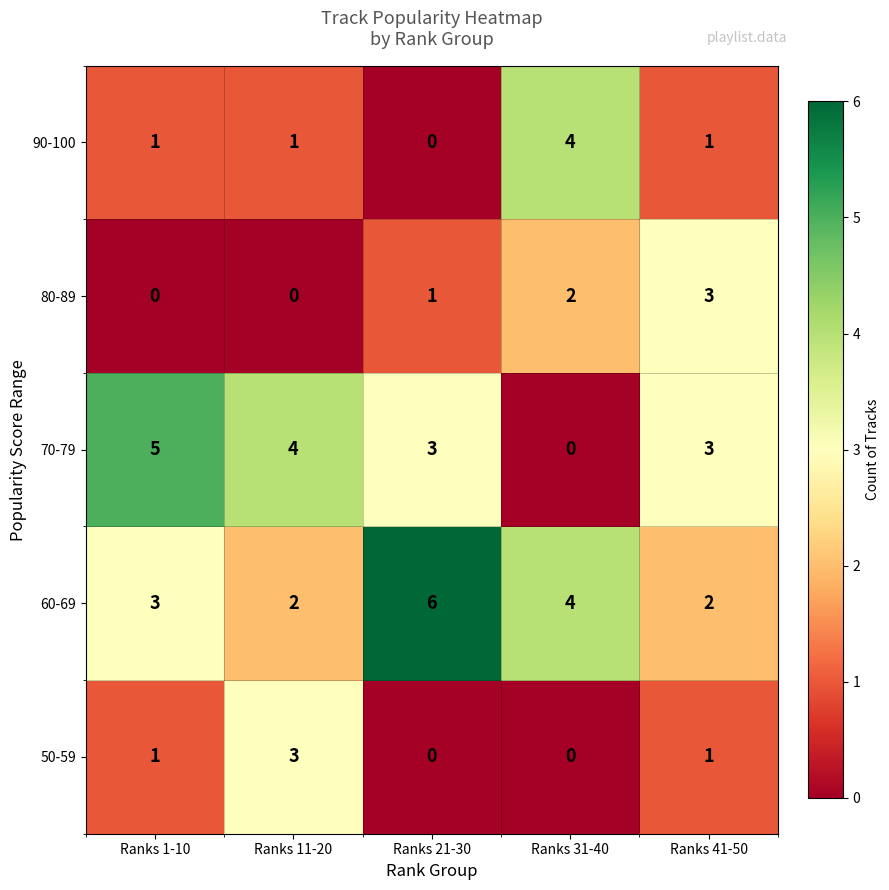

Count the 50-59 values in the range 0 to 1.

4